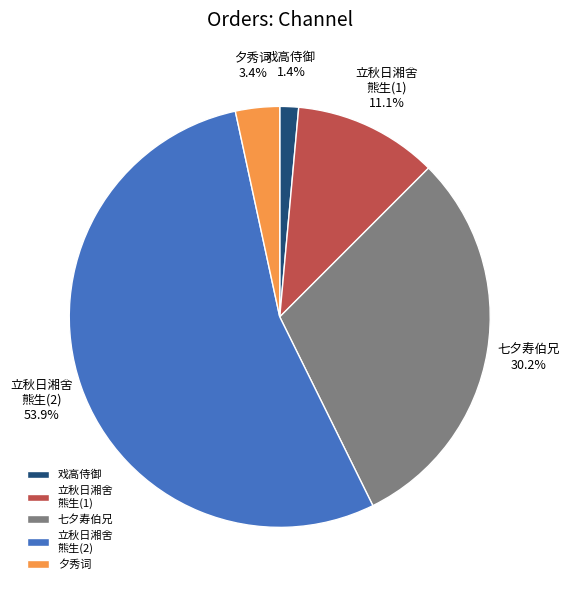

Is the sum of 立秋日湘舍 熊生(2) and 七夕寿伯兄 greater than half?

Yes